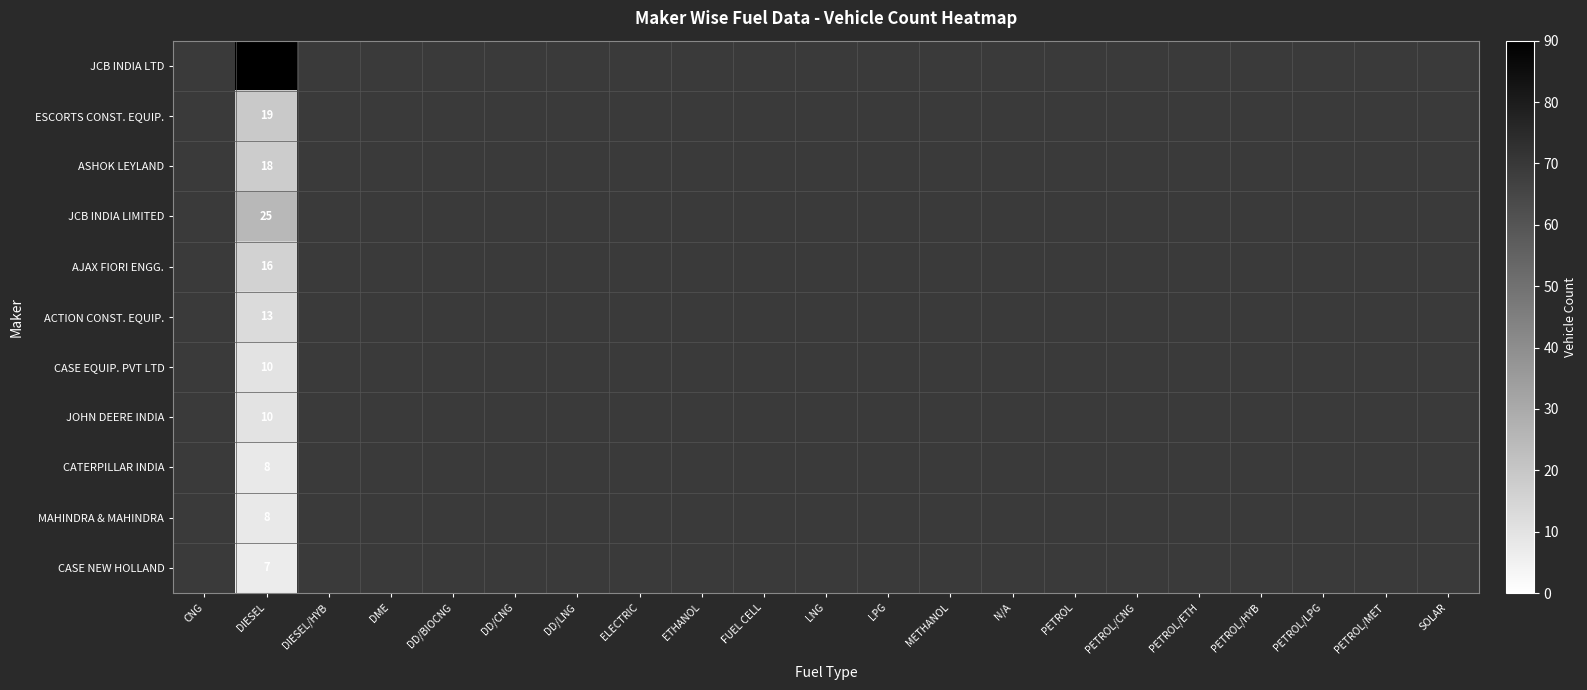

Is the value of MAHINDRA & MAHINDRA at CNG greater than the value of ASHOK LEYLAND at PETROL/CNG?

No